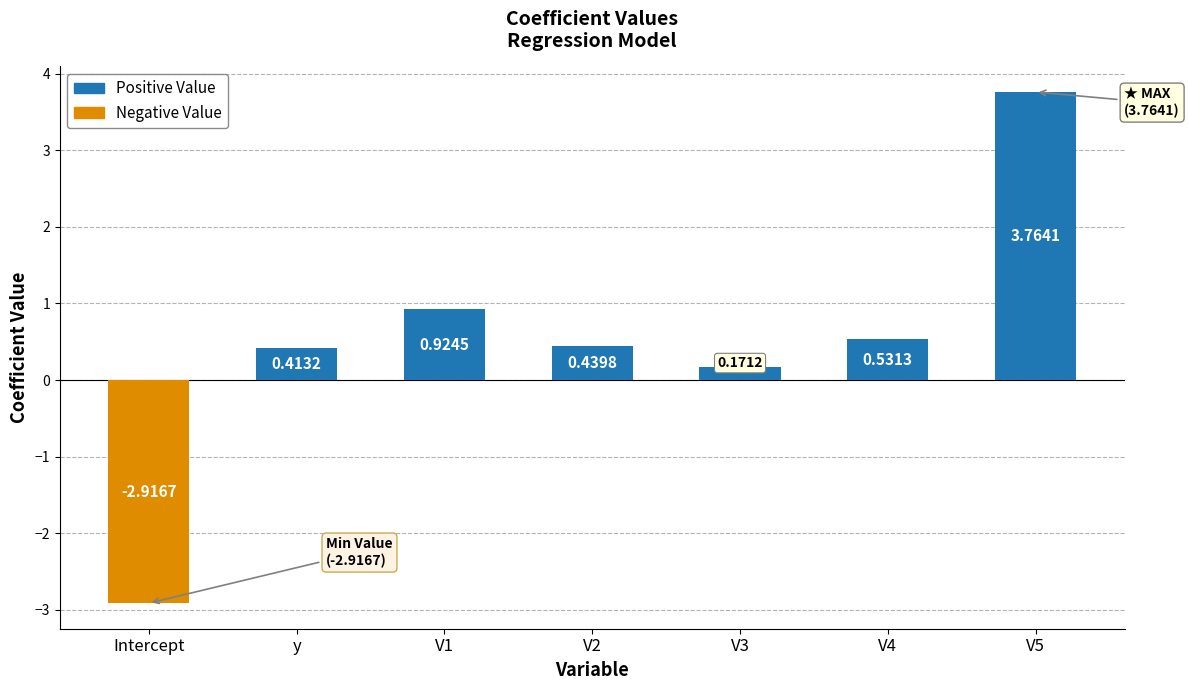

What is the change in value from V2 to V3?

-0.3